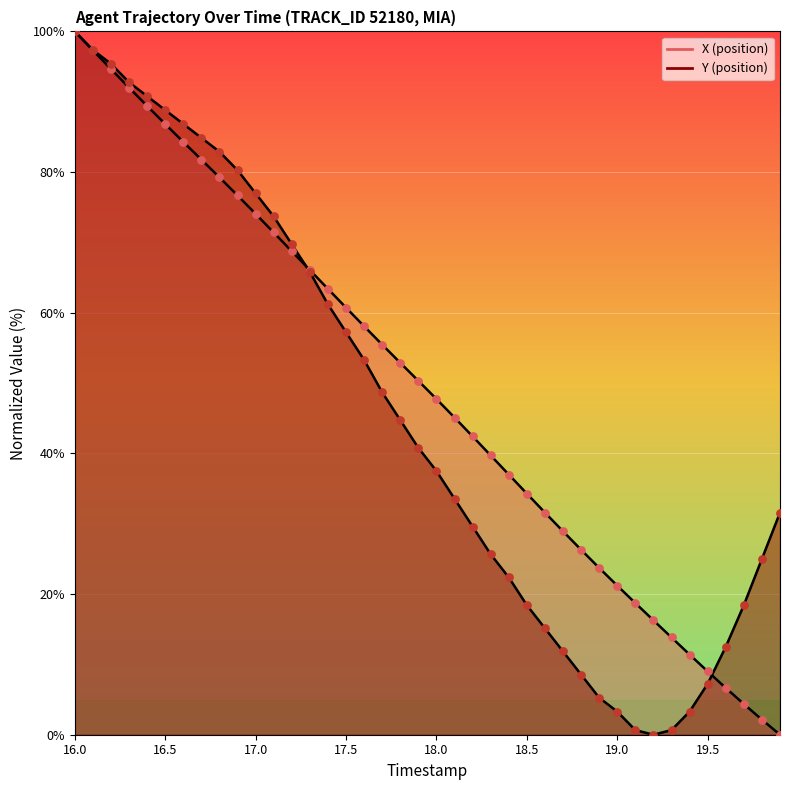

Which series has the largest total across all categories?

X